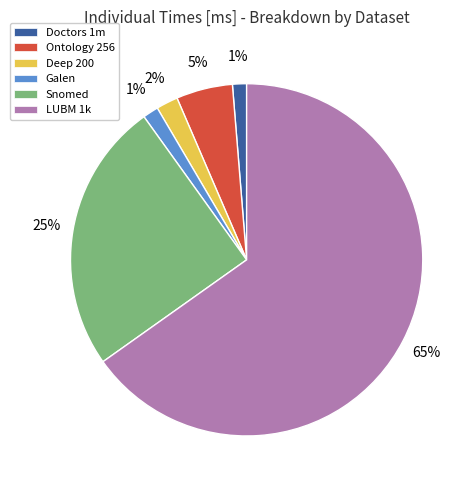

What is the largest slice in the pie chart?

LUBM 1k